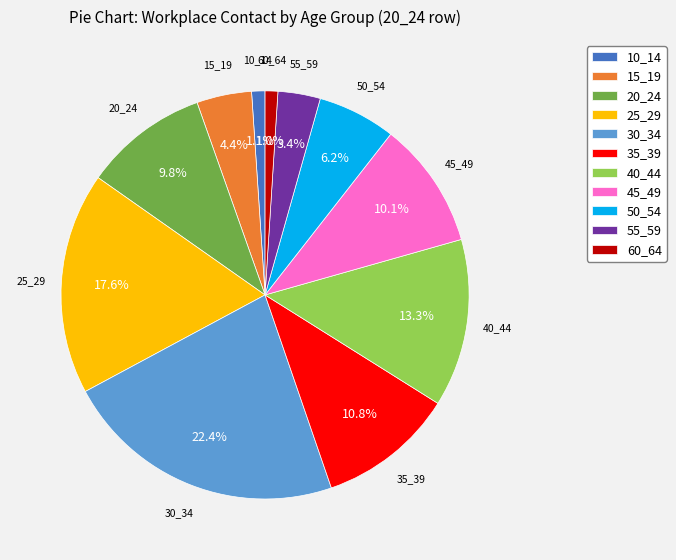

How many segments does this pie chart have?

11